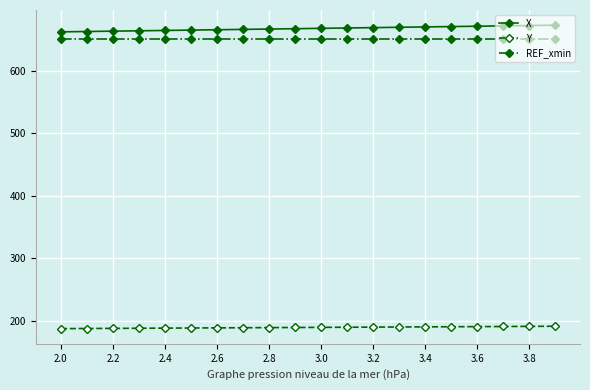

What is the average value of the X series?

668.1